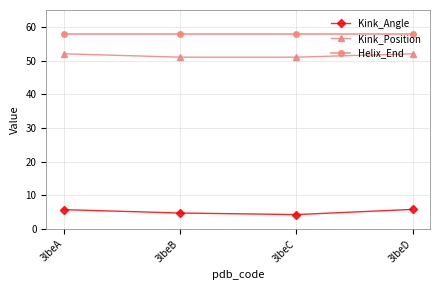

What is the difference between the highest and lowest values at 3lbeD?

52.2